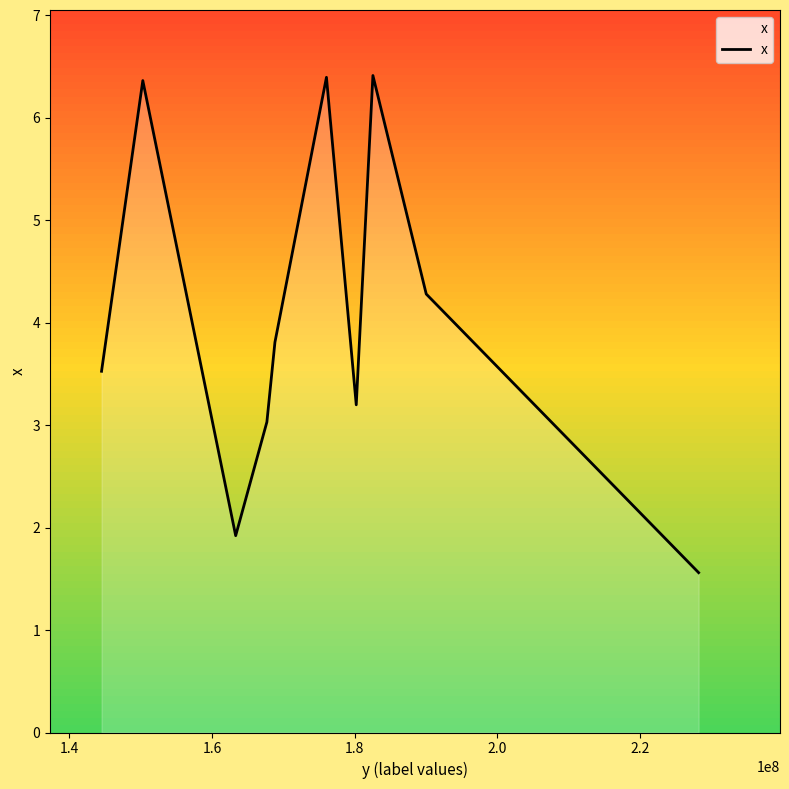

How many interior local peaks (higher than both neighbors) does the data have?

3